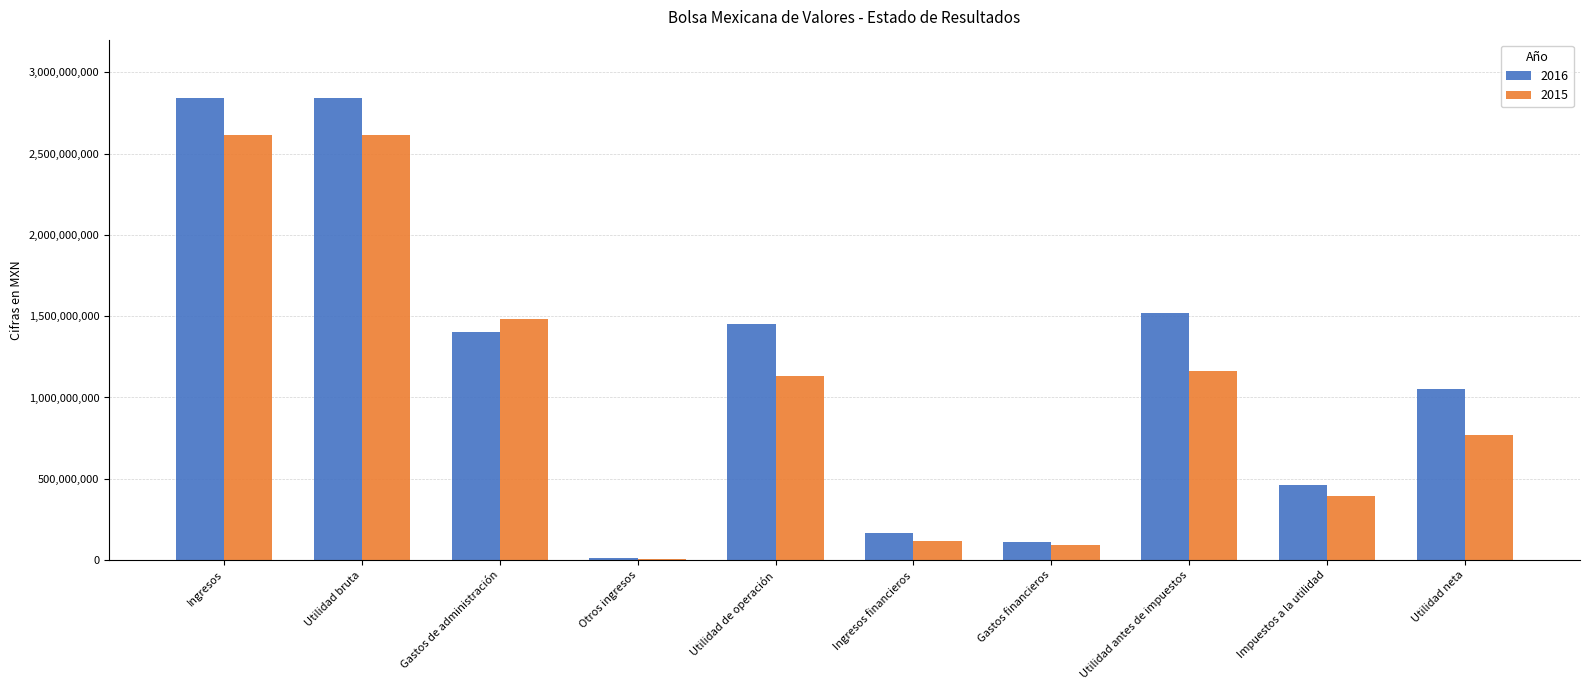

The value of 2015 at Utilidad neta is 1351749521. True or false?

False